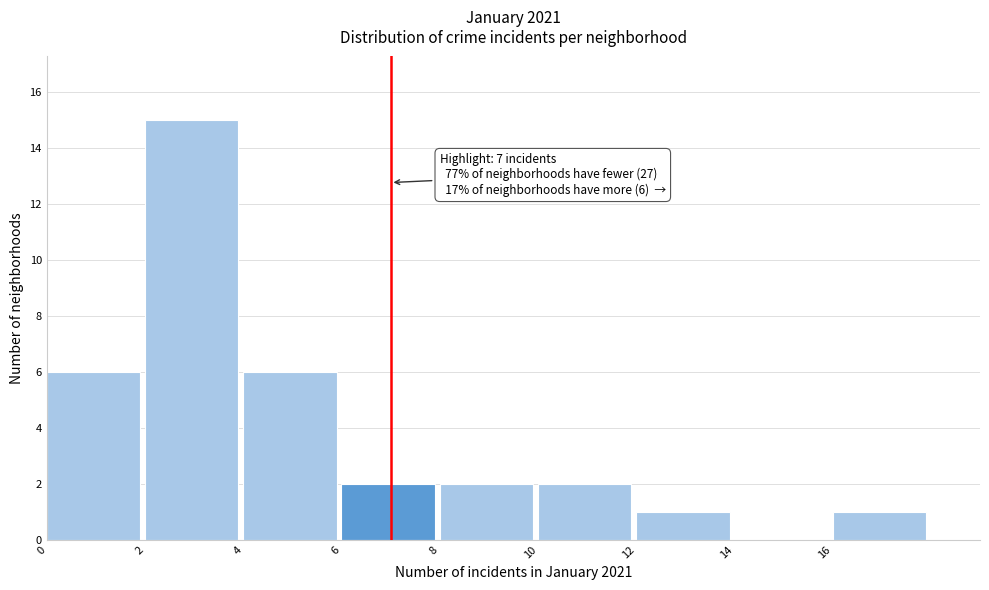

Which range on the x-axis has the tallest bar?

2 to 4